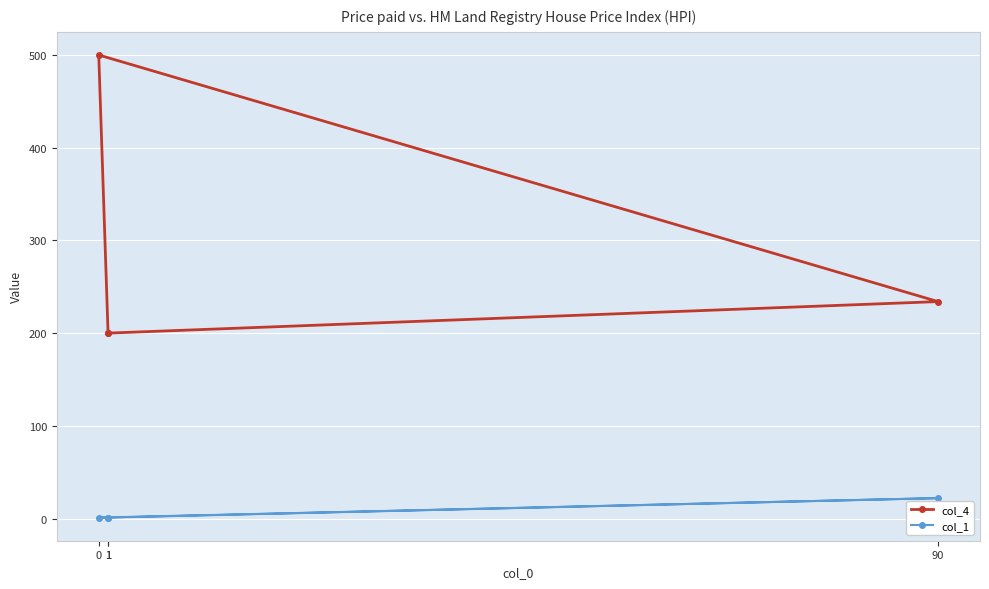

Is the value of col_1 at 0 greater than the value of col_4 at 0?

No